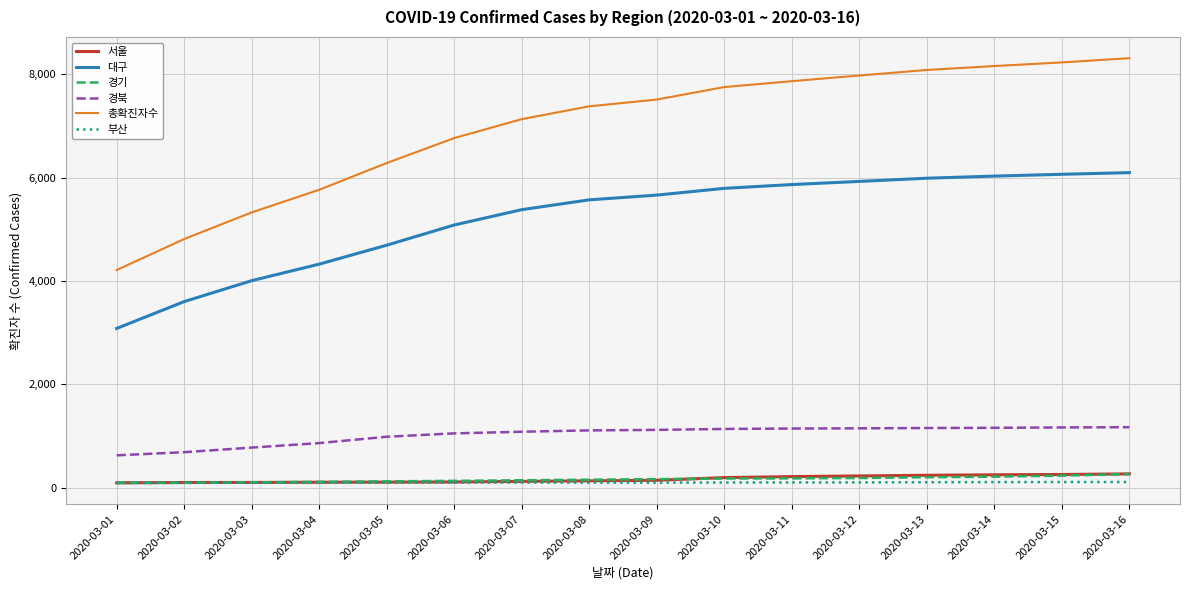

The value of 대구 at 2020-03-07 is 9471. True or false?

False